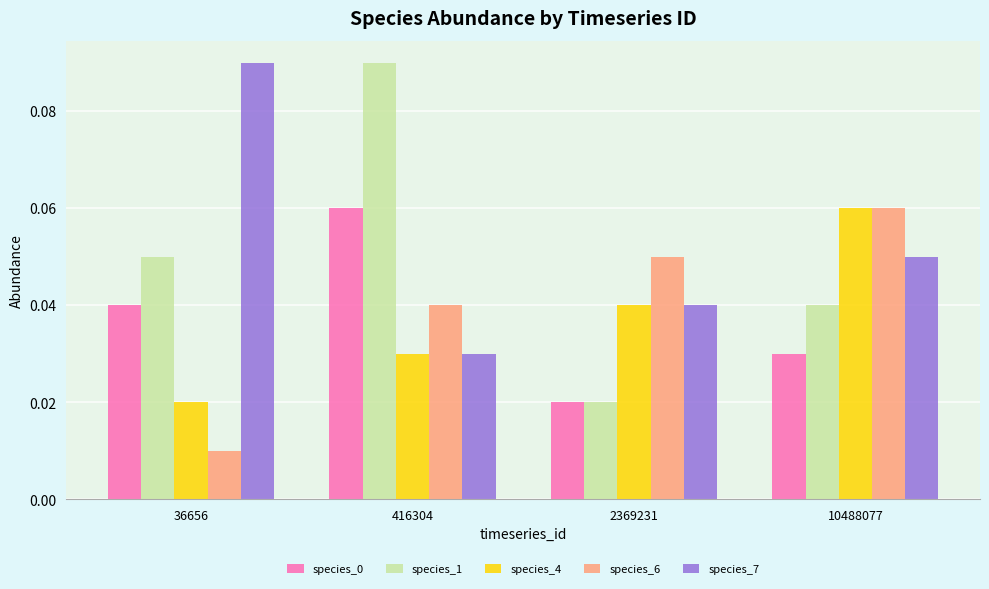

At which label is species_6 closest to 0?

36656